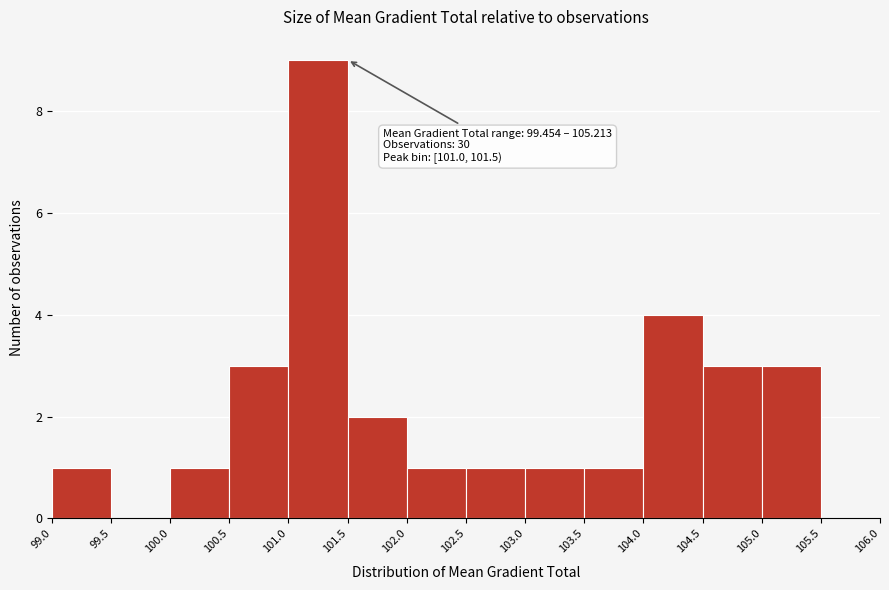

Over which range of the x-axis is the bar tallest?

101.0 to 101.5